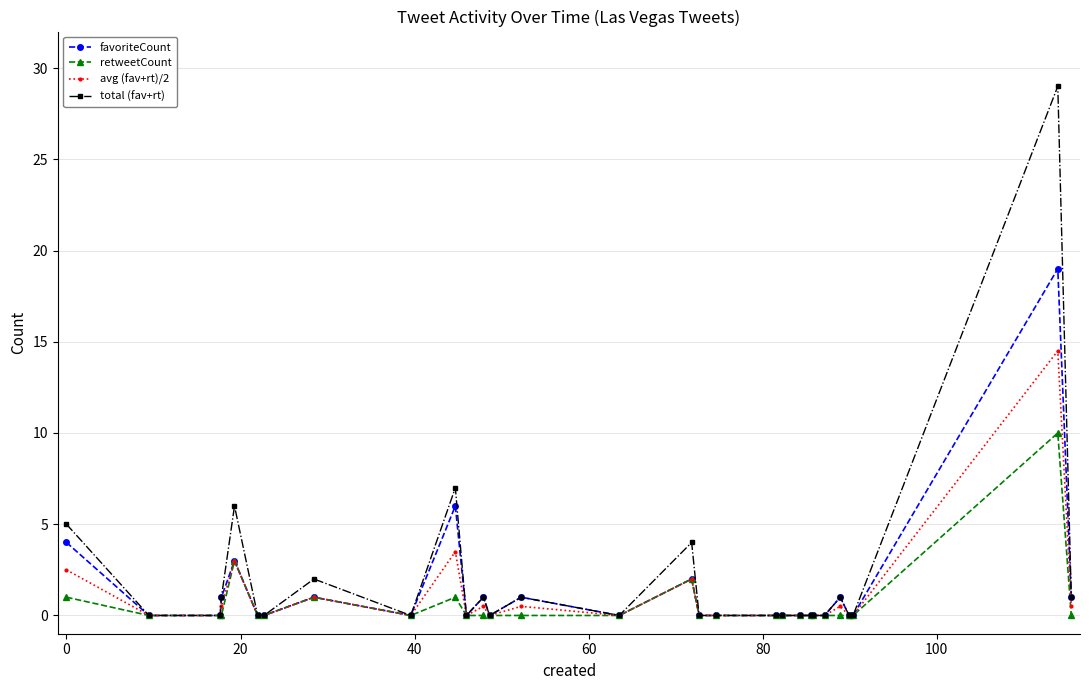

Reading left to right, list all the values displayed in this chart.

favoriteCount: 4.0	0.0	0.0	1.0	3.0	0.0	0.0	1.0	0.0	6.0	0.0	1.0	0.0	1.0	0.0	2.0	0.0	0.0	0.0	0.0	0.0	0.0	0.0	0.0	1.0	0.0	0.0	0.0	19.0	1.0
retweetCount: 1.0	0.0	0.0	0.0	3.0	0.0	0.0	1.0	0.0	1.0	0.0	0.0	0.0	0.0	0.0	2.0	0.0	0.0	0.0	0.0	0.0	0.0	0.0	0.0	0.0	0.0	0.0	0.0	10.0	0.0
avg (fav+rt)/2: 2.5	0.0	0.0	0.5	3.0	0.0	0.0	1.0	0.0	3.5	0.0	0.5	0.0	0.5	0.0	2.0	0.0	0.0	0.0	0.0	0.0	0.0	0.0	0.0	0.5	0.0	0.0	0.0	14.5	0.5
total (fav+rt): 5.0	0.0	0.0	1.0	6.0	0.0	0.0	2.0	0.0	7.0	0.0	1.0	0.0	1.0	0.0	4.0	0.0	0.0	0.0	0.0	0.0	0.0	0.0	0.0	1.0	0.0	0.0	0.0	29.0	1.0